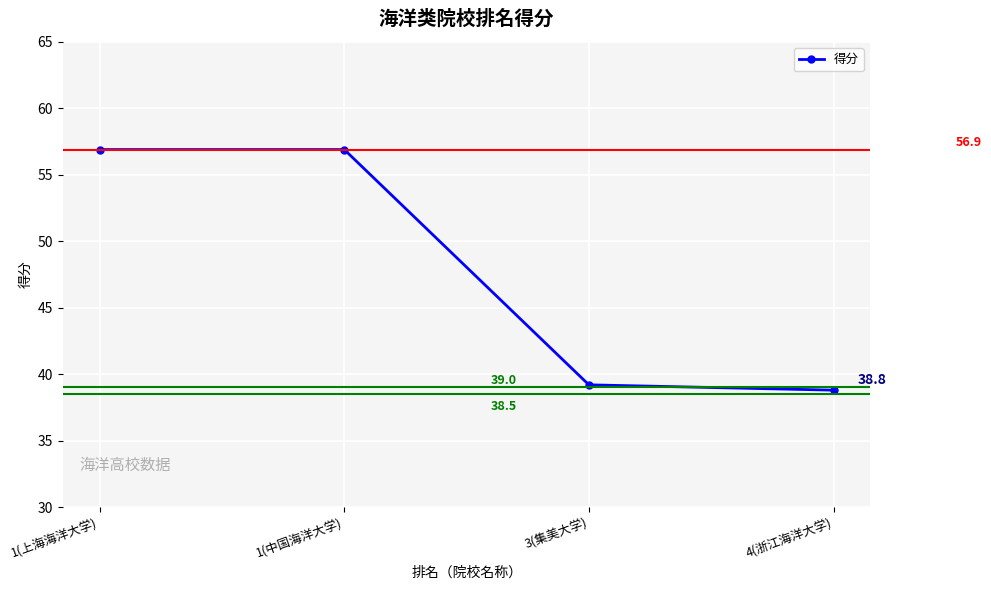

What is the difference between the maximum and minimum values?

18.1